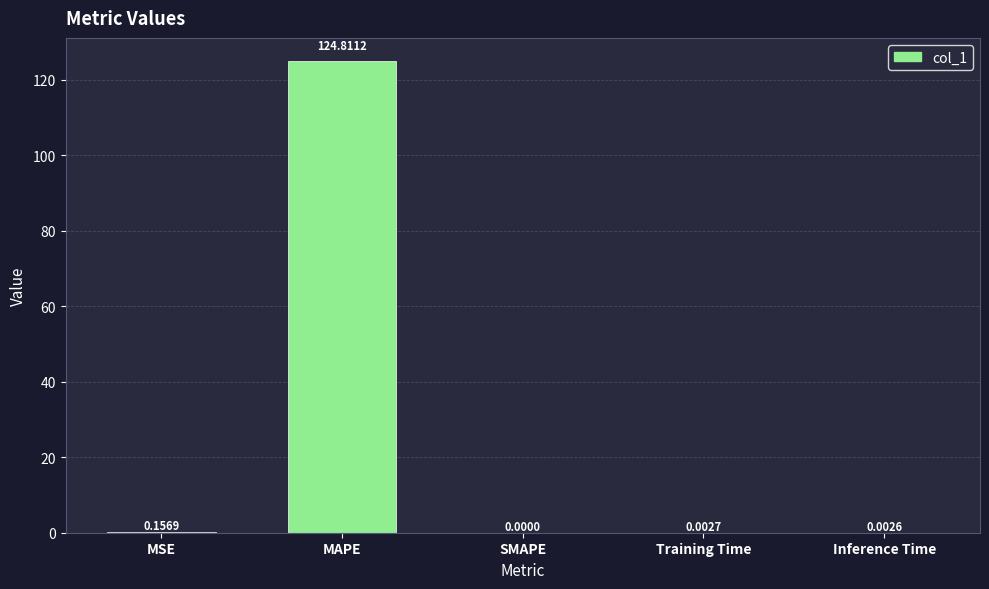

Which has a higher value, SMAPE or Training Time?

Training Time